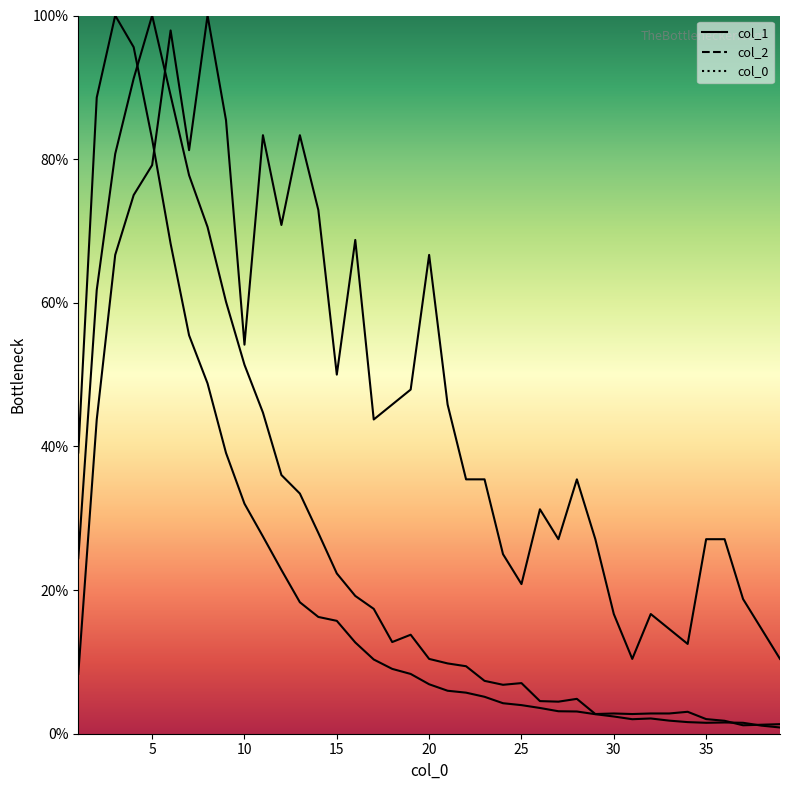

The col_1 series shows 4.3 at 13. True or false?

False